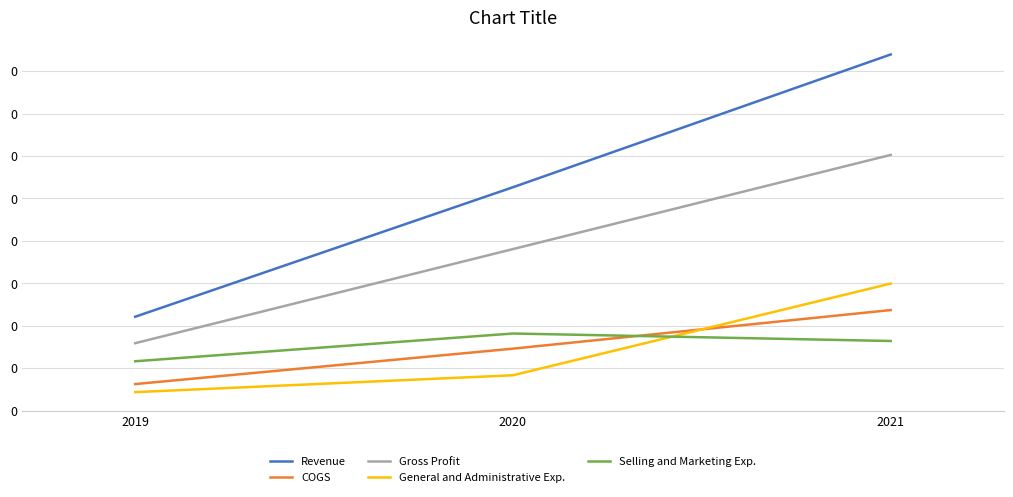

What are all the series names shown in the legend?

Revenue, COGS, Gross Profit, General and Administrative Exp., Selling and Marketing Exp.